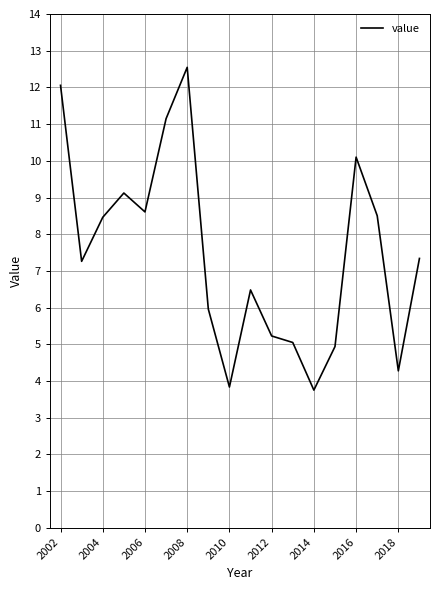

What is the smallest value displayed?

3.8